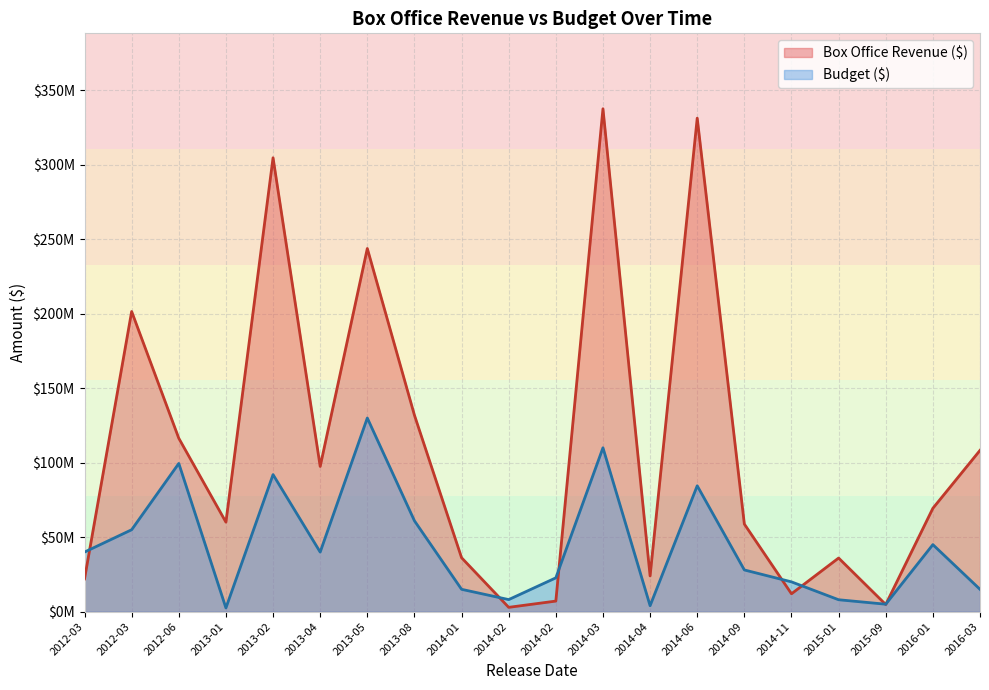

What is the minimum value for Budget ($)?

2500000